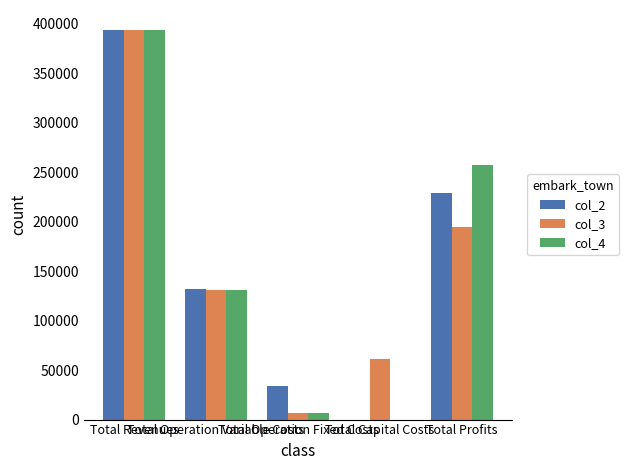

What is the sum of the col_3 values at Total Profits and Total Capital Costs?

256303.4